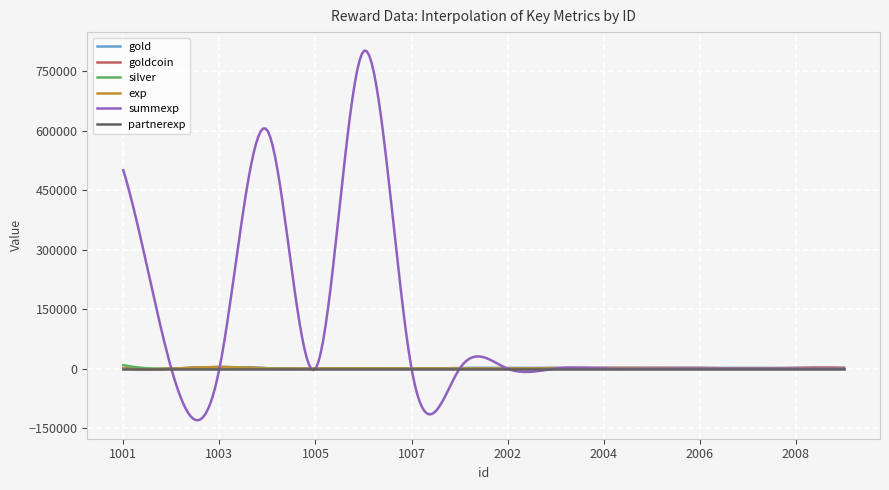

What is the greatest value displayed?

801588.2